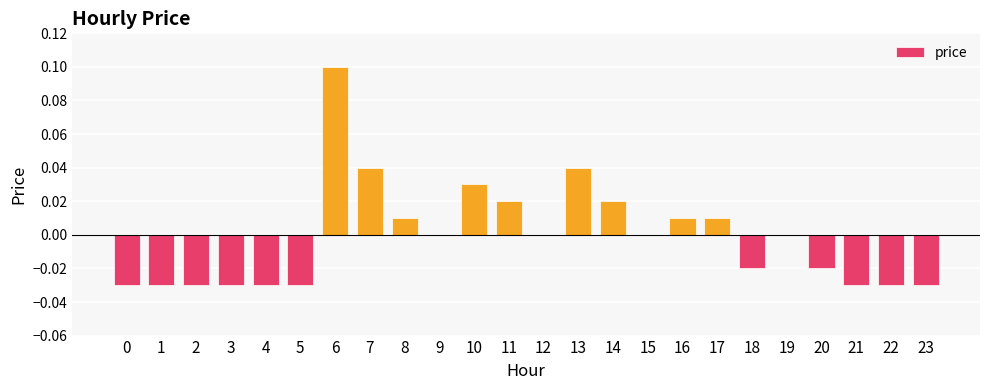

How many data points does each series have?

24